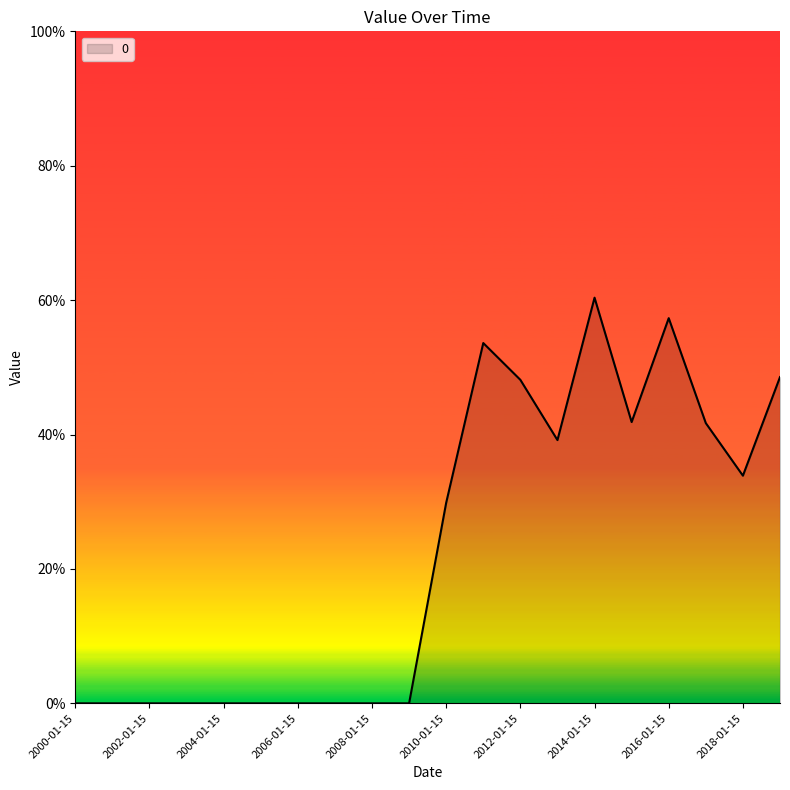

Reading left to right, transcribe all the data shown in this chart.

2000-01-15=0.0	2001-01-15=0.0	2002-01-15=0.0	2003-01-15=0.0	2004-01-15=0.0	2005-01-15=0.0	2006-01-15=0.0	2007-01-15=0.0	2008-01-15=0.0	2009-01-15=0.0	2010-01-15=0.3	2011-01-15=0.5	2012-01-15=0.5	2013-01-15=0.4	2014-01-15=0.6	2015-01-15=0.4	2016-01-15=0.6	2017-01-15=0.4	2018-01-15=0.3	2019-01-15=0.5